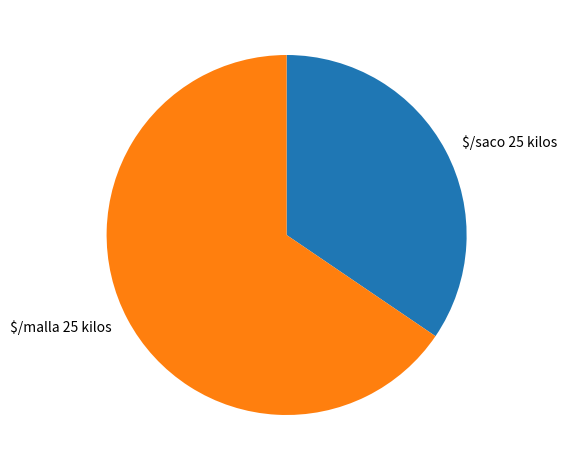

Is $/malla 25 kilos the majority of the pie?

Yes